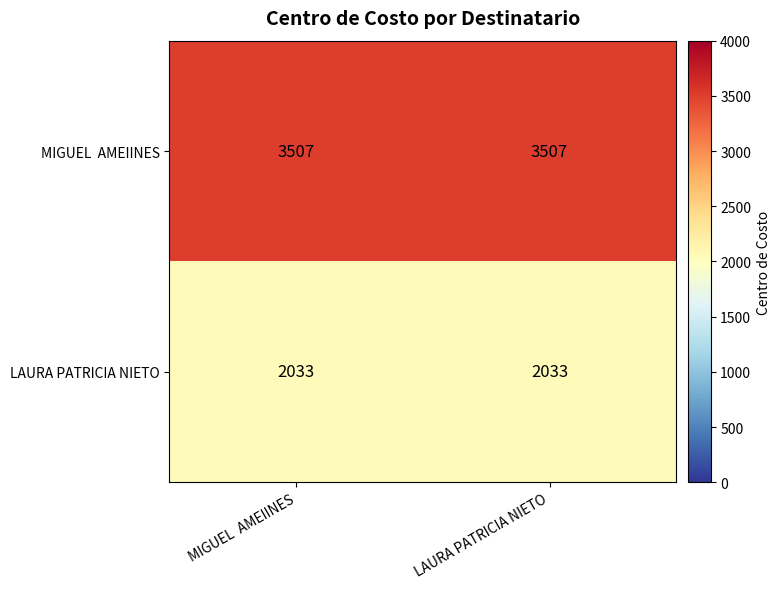

True or false: LAURA PATRICIA NIETO has a value of 2033 at LAURA PATRICIA NIETO.

True